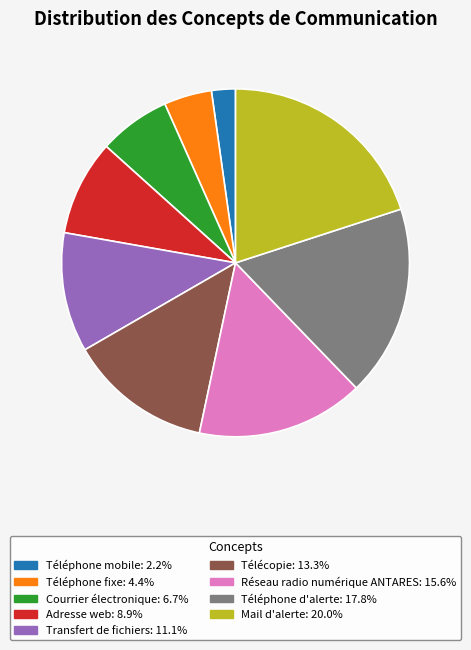

Is there any slice that represents more than half of the pie?

No